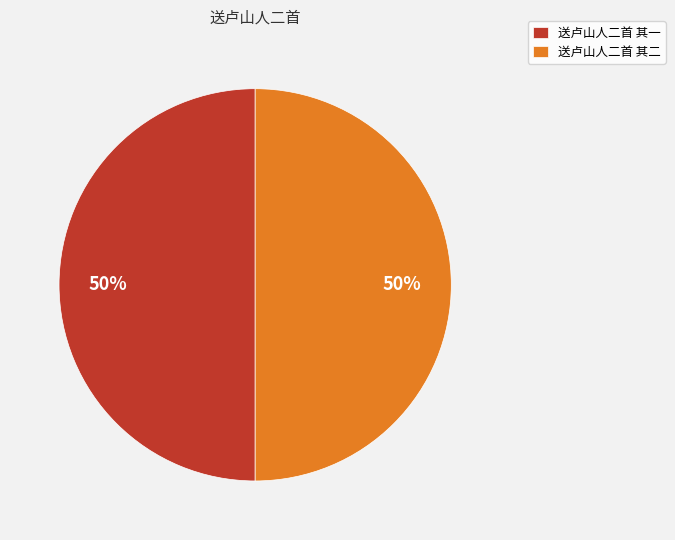

What percentage is the 送卢山人二首 其一 slice, to the nearest percent?

50%